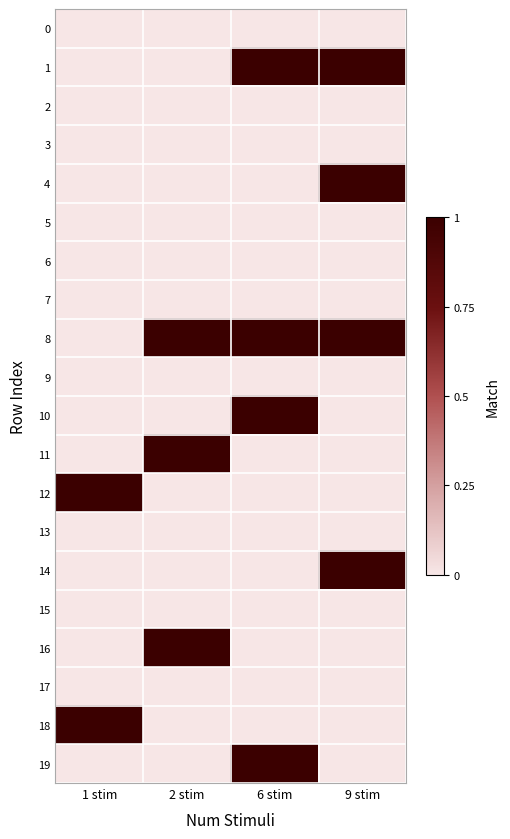

Reading left to right, extract all data points from this chart.

0: 1 stim=0	2 stim=0	6 stim=0	9 stim=0
1: 1 stim=0	2 stim=0	6 stim=1	9 stim=1
2: 1 stim=0	2 stim=0	6 stim=0	9 stim=0
3: 1 stim=0	2 stim=0	6 stim=0	9 stim=0
4: 1 stim=0	2 stim=0	6 stim=0	9 stim=1
5: 1 stim=0	2 stim=0	6 stim=0	9 stim=0
6: 1 stim=0	2 stim=0	6 stim=0	9 stim=0
7: 1 stim=0	2 stim=0	6 stim=0	9 stim=0
8: 1 stim=0	2 stim=1	6 stim=1	9 stim=1
9: 1 stim=0	2 stim=0	6 stim=0	9 stim=0
10: 1 stim=0	2 stim=0	6 stim=1	9 stim=0
11: 1 stim=0	2 stim=1	6 stim=0	9 stim=0
12: 1 stim=1	2 stim=0	6 stim=0	9 stim=0
13: 1 stim=0	2 stim=0	6 stim=0	9 stim=0
14: 1 stim=0	2 stim=0	6 stim=0	9 stim=1
15: 1 stim=0	2 stim=0	6 stim=0	9 stim=0
16: 1 stim=0	2 stim=1	6 stim=0	9 stim=0
17: 1 stim=0	2 stim=0	6 stim=0	9 stim=0
18: 1 stim=1	2 stim=0	6 stim=0	9 stim=0
19: 1 stim=0	2 stim=0	6 stim=1	9 stim=0